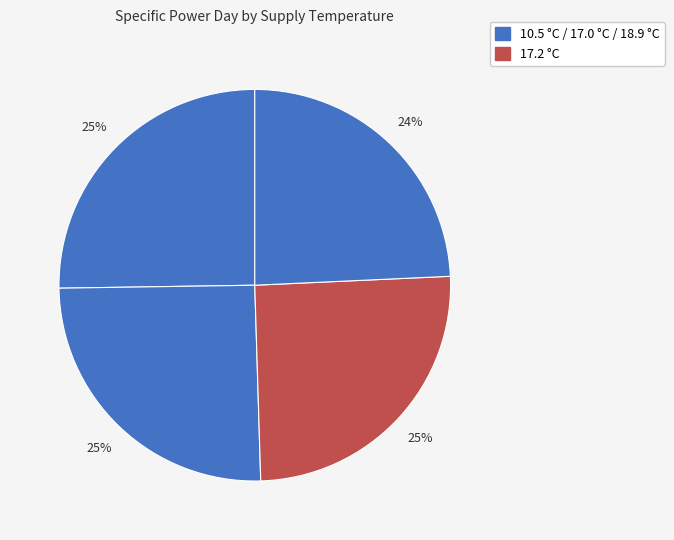

How many segments does this pie chart have?

4